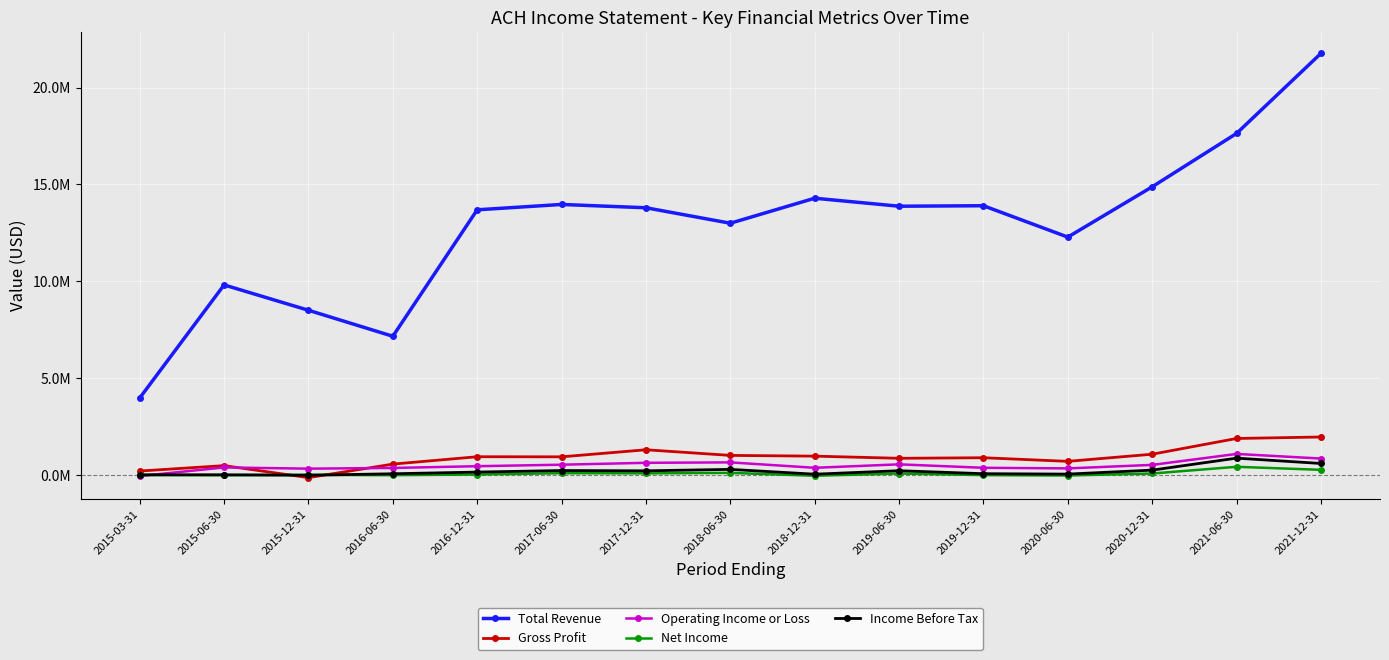

What is the label of the 1st point from the right?

2021-12-31